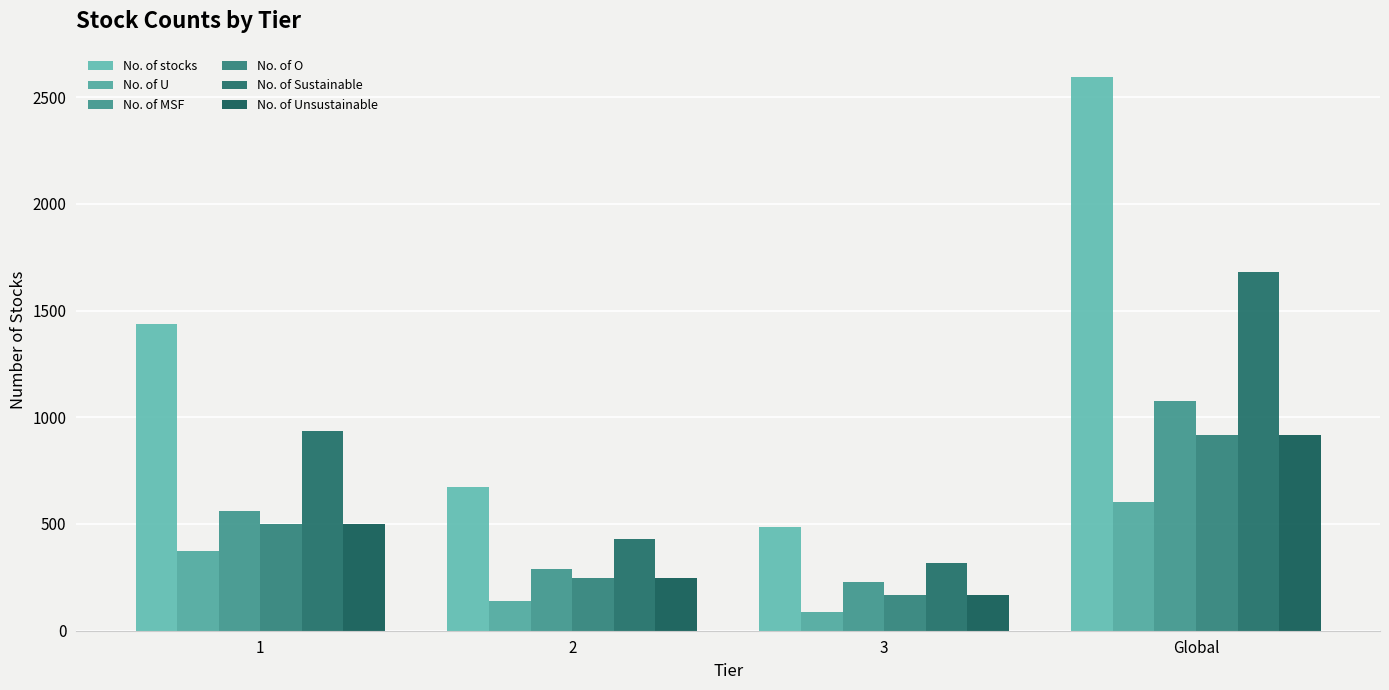

Which series changed the most between 1 and 3?

No. of stocks